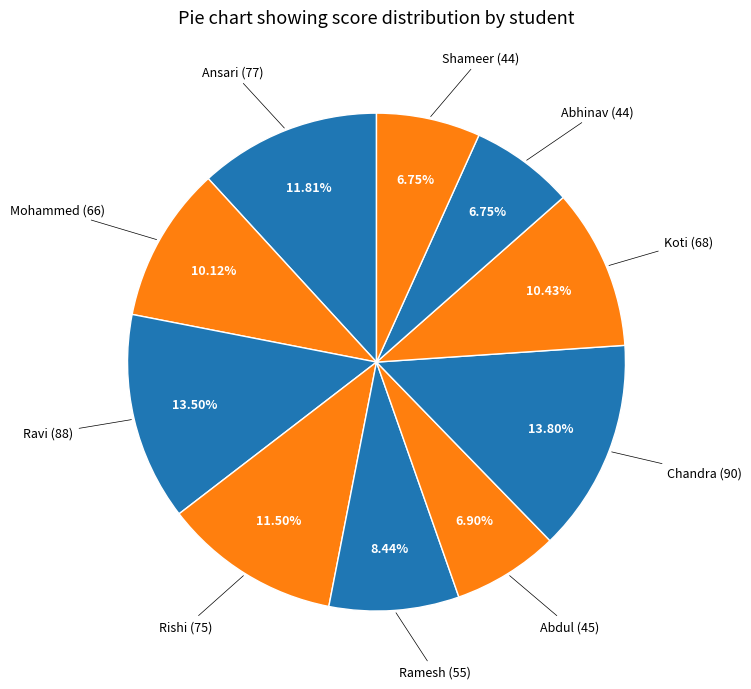

Rank the categories by value from highest to lowest.

Chandra, Ravi, Ansari, Rishi, Koti, Mohammed, Ramesh, Abdul, Abhinav, Shameer